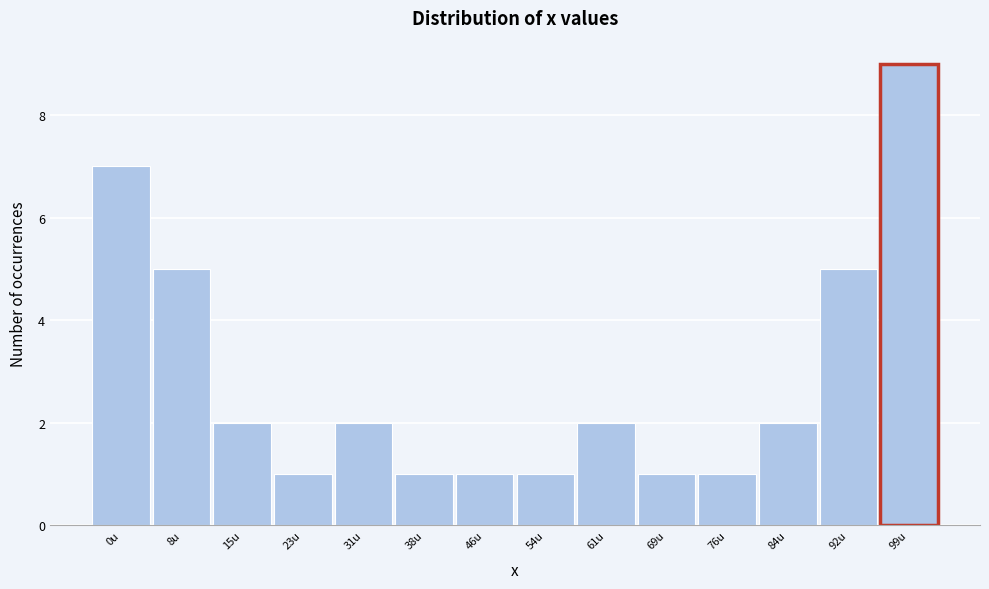

Reading left to right, transcribe all the data shown in this chart.

7	5	2	1	2	1	1	1	2	1	1	2	5	9